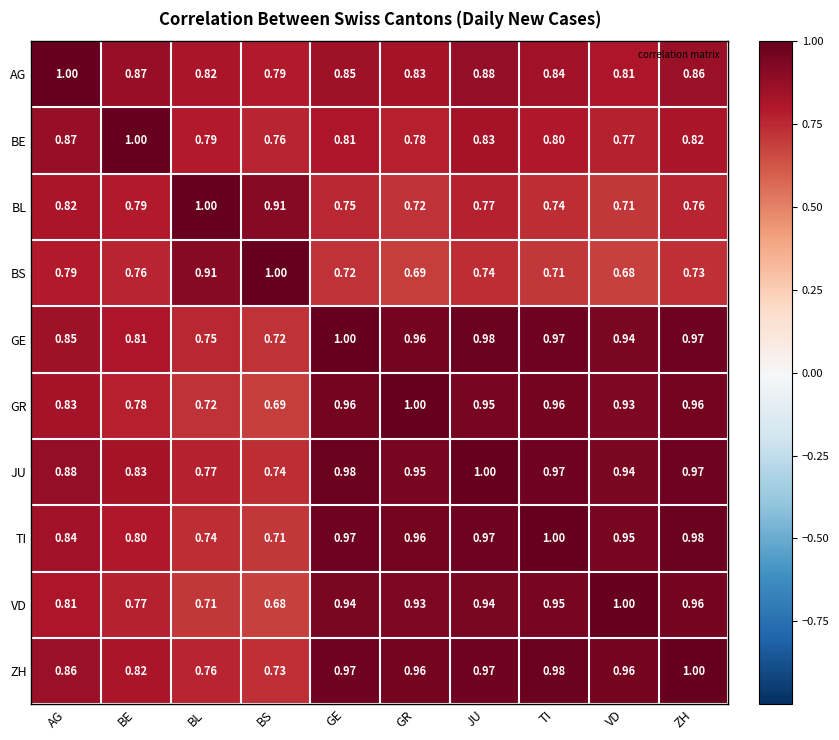

What is the spread (max minus min) of values at JU?

0.3